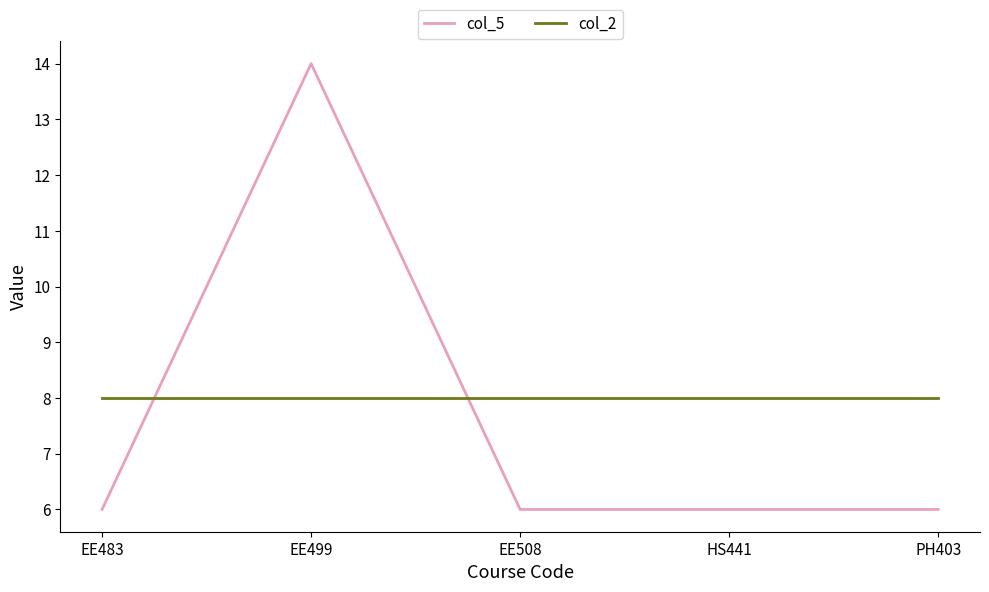

Reading left to right, extract all data points from this chart.

col_5: 6	14	6	6	6
col_2: 8	8	8	8	8